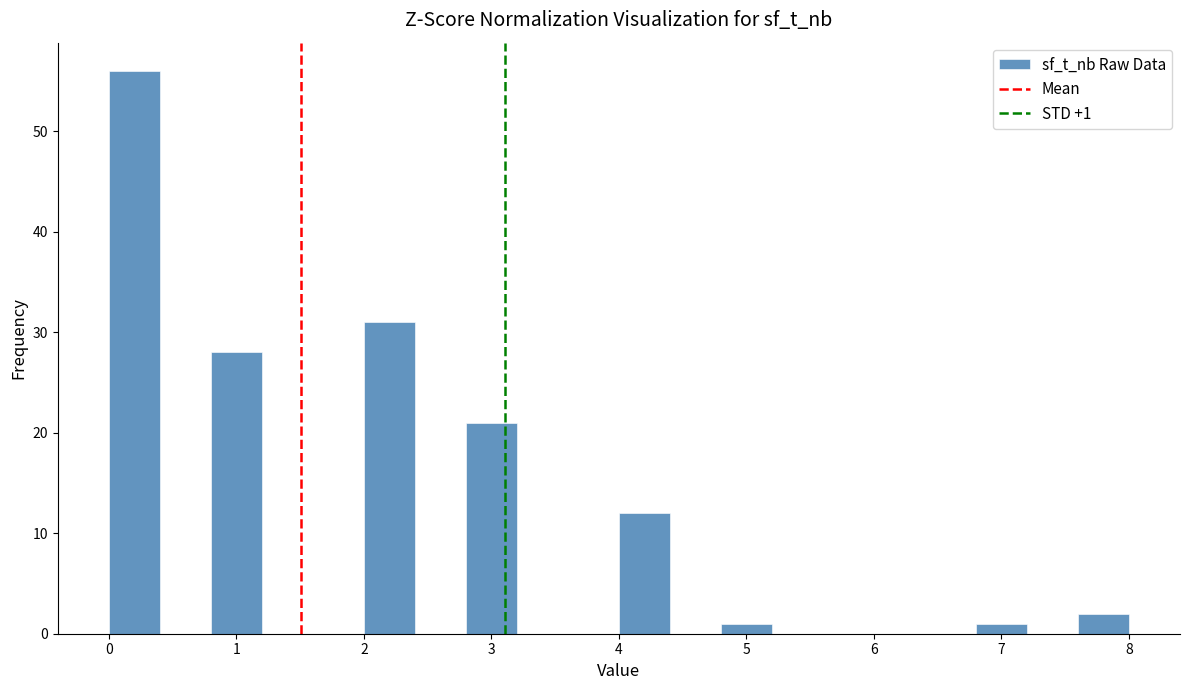

Over which range of the x-axis is the bar tallest?

0.0 to 0.4